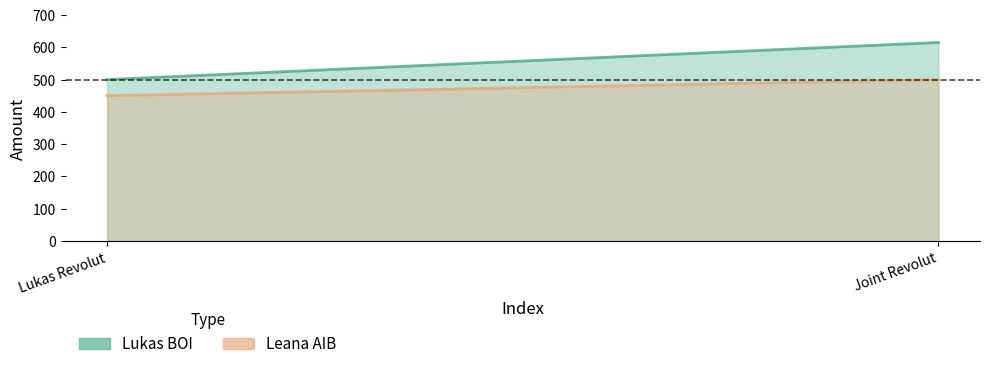

What is the label of the 2nd point from the right?

Lukas Revolut